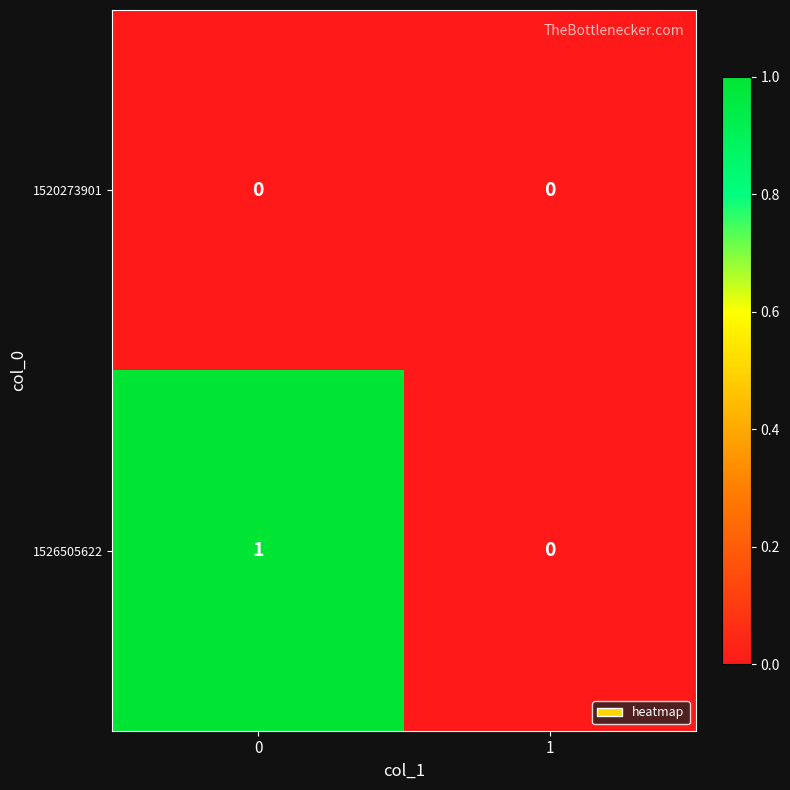

Rank the series by their average value, from highest to lowest.

1526505622, 1520273901